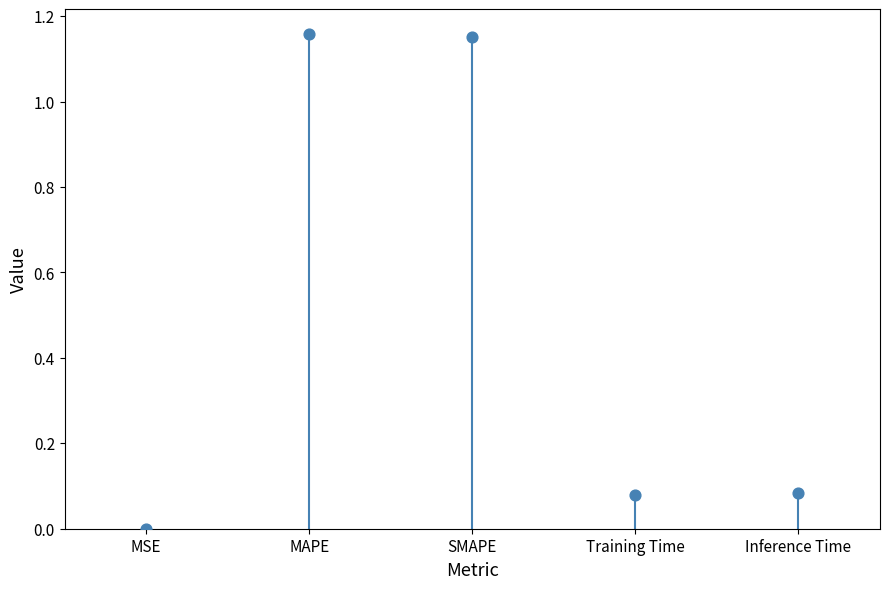

What is the average Y value?

0.5